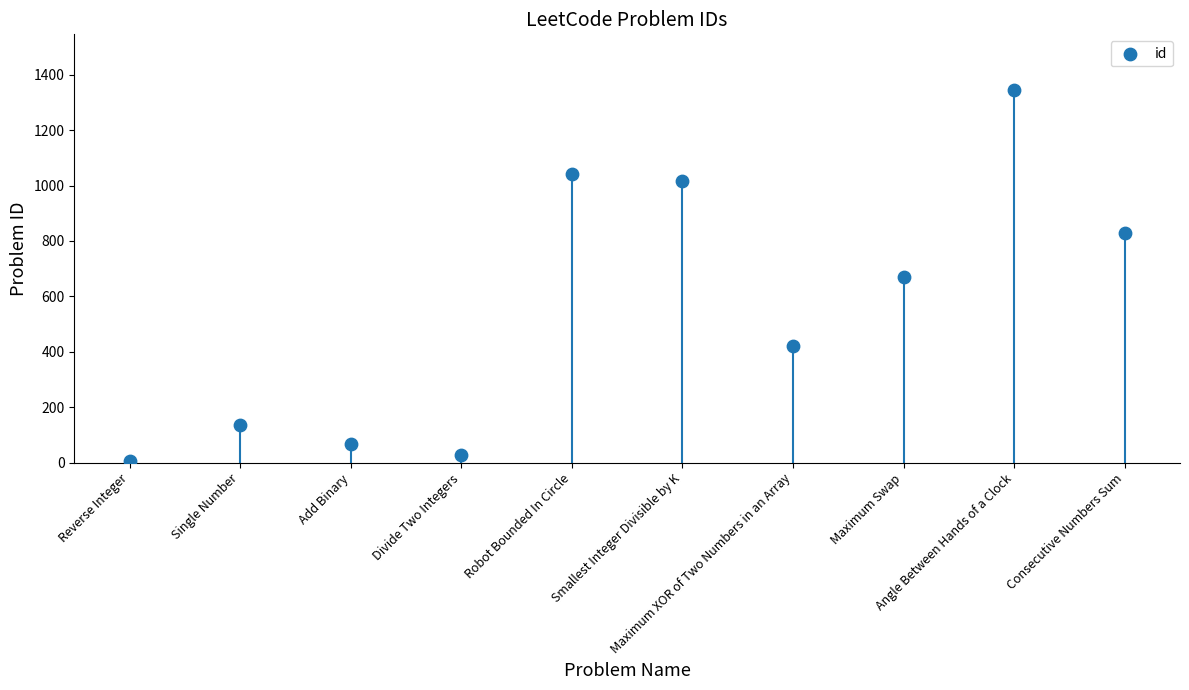

What is the range of Y values (max minus min)?

1337